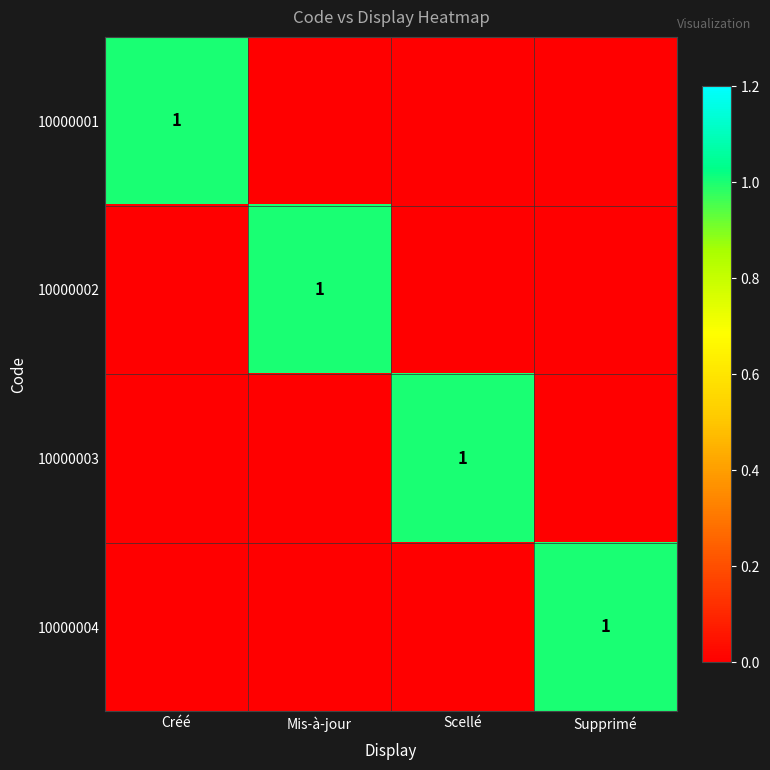

The value of 10000001 at Créé is 0. True or false?

False